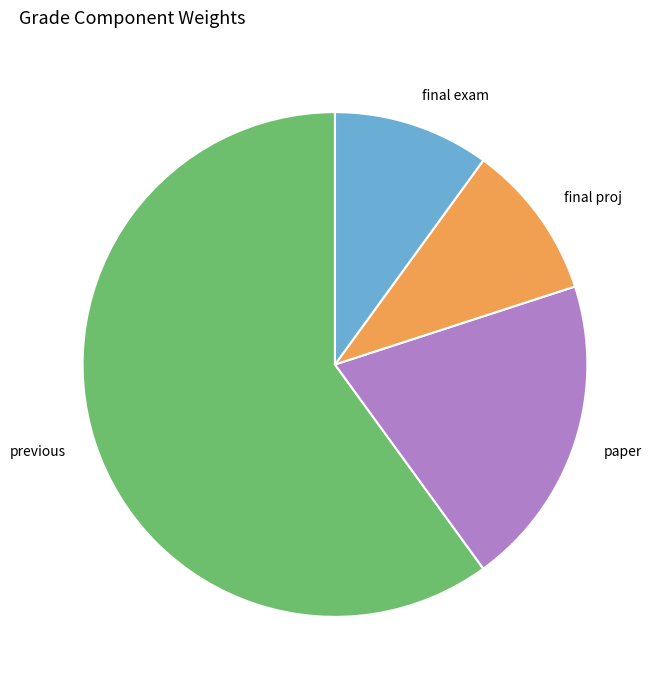

Is it true that previous is 67% of the pie?

False